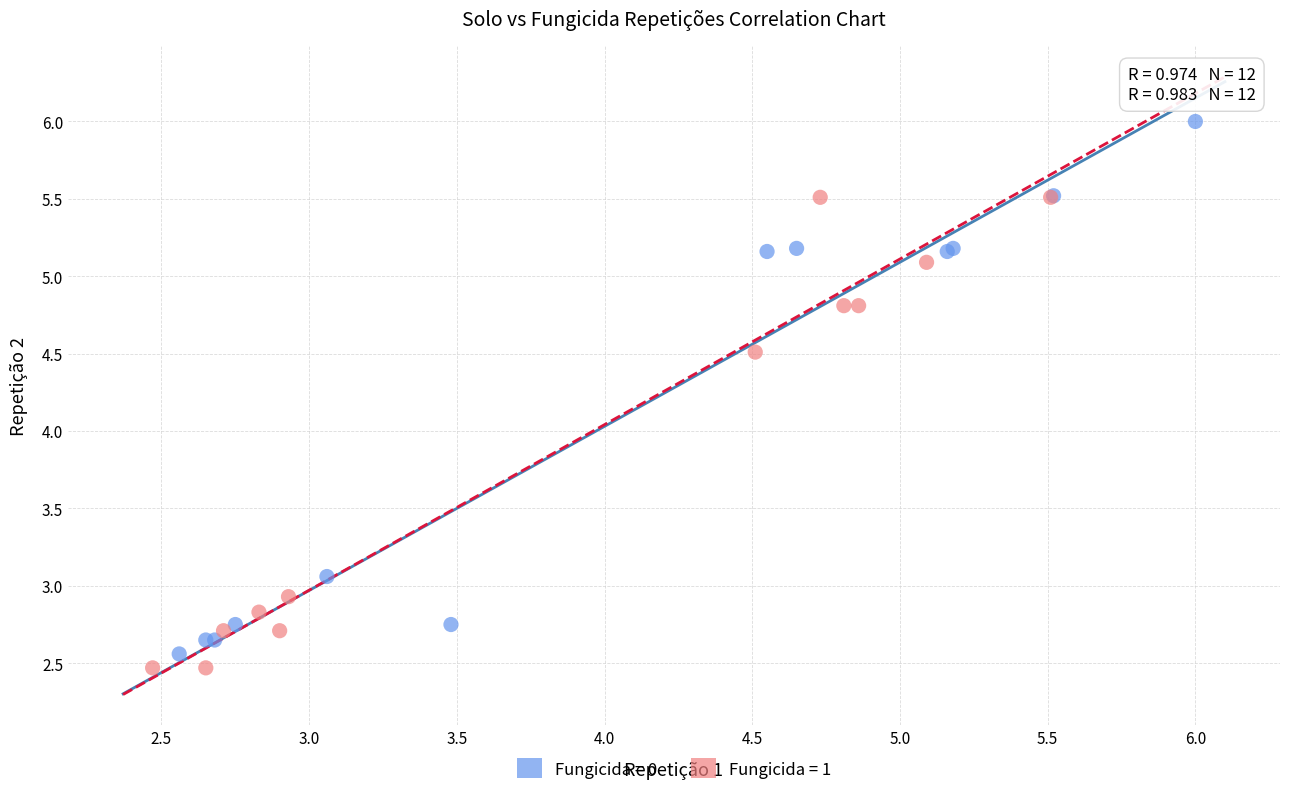

What are all the series names shown in the legend?

Fungicida = 0, Fungicida = 1